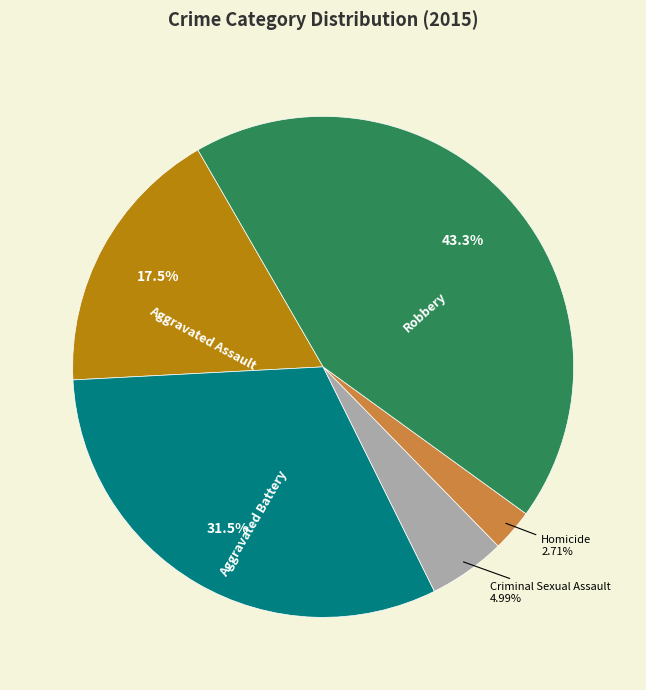

Between Aggravated Assault and Robbery, which is larger?

Robbery